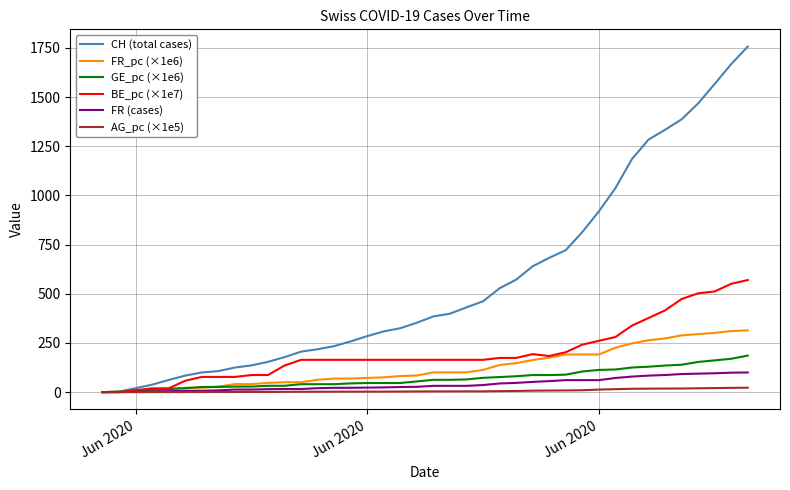

What is the maximum value for FR_pc (×1e6)?

313.8